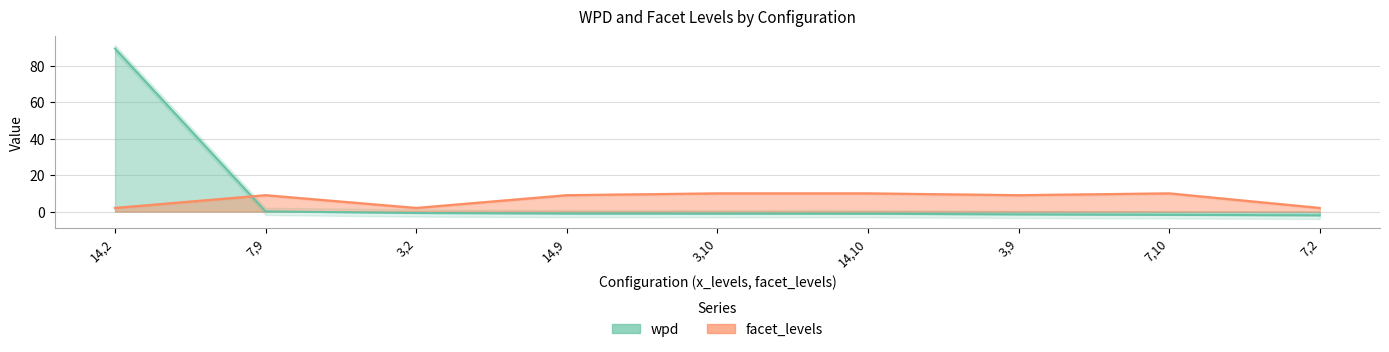

What is the difference between the maximum and minimum values in the facet_levels series?

8.0